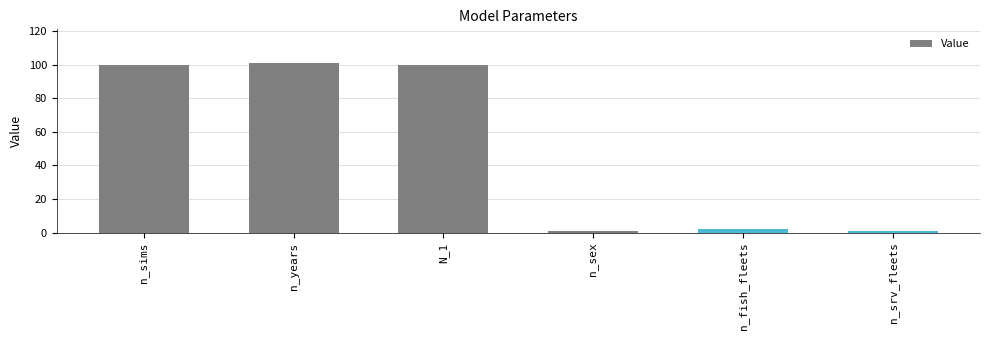

What is the sum of the values at N_1 and n_sex?

101